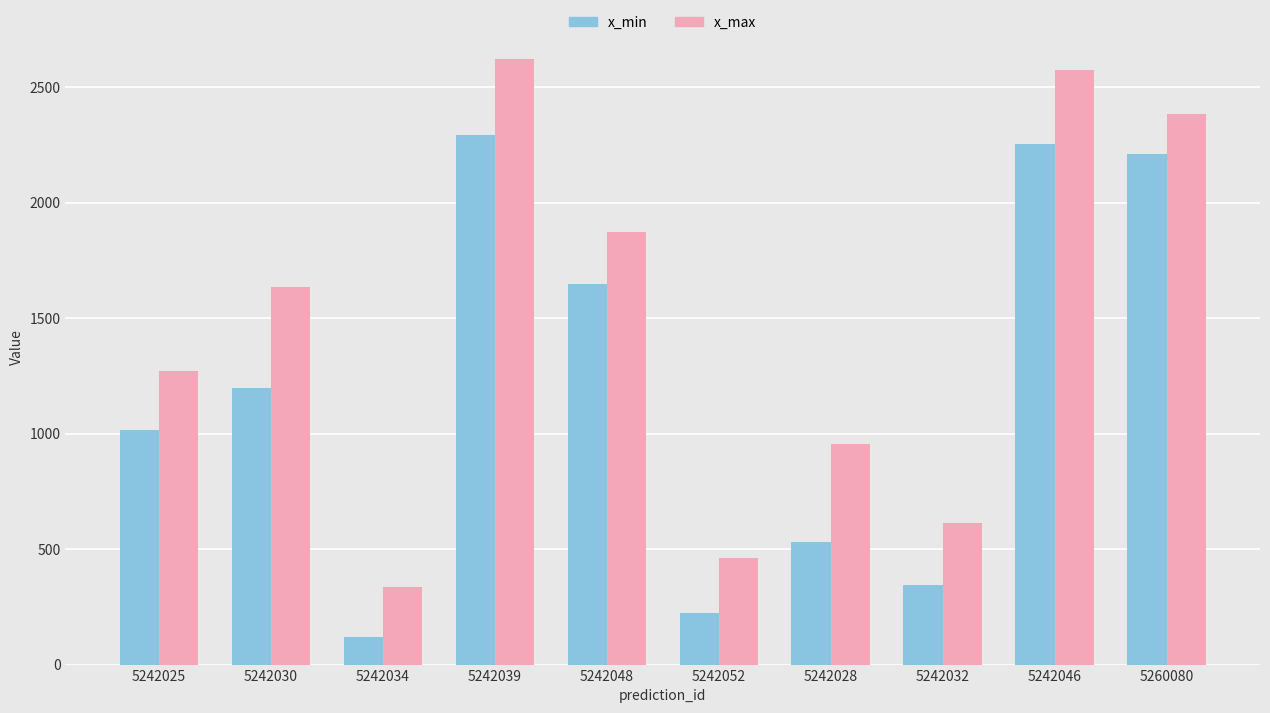

What position from the right is 5260080?

1